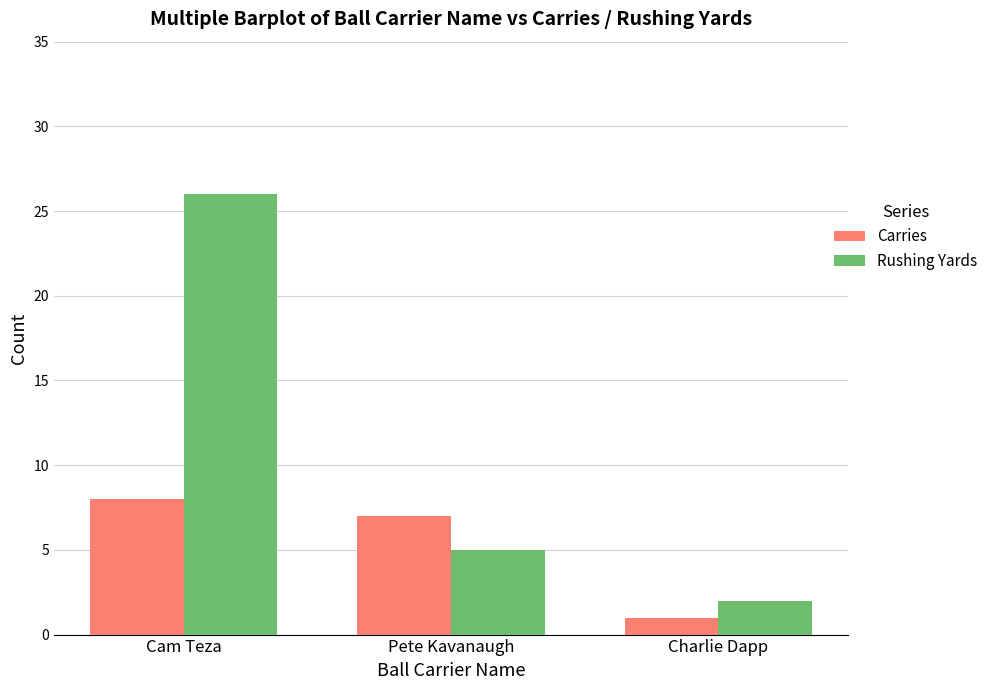

Is it true that Carries equals 5 at Cam Teza?

False